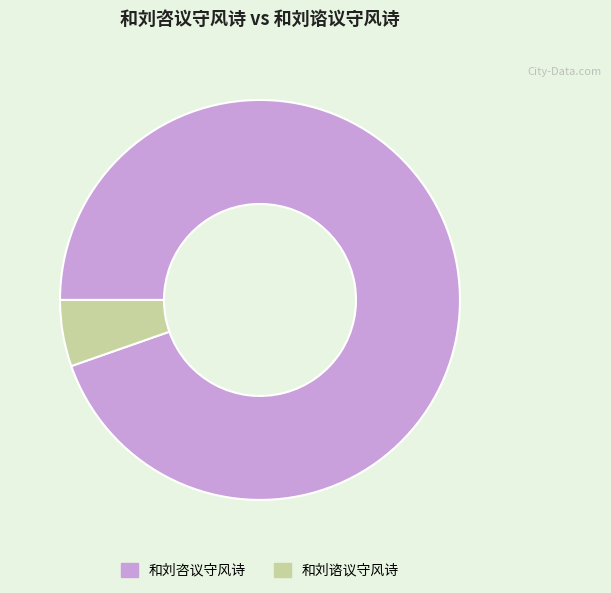

Is it true that 和刘谘议守风诗 is 11% of the pie?

False